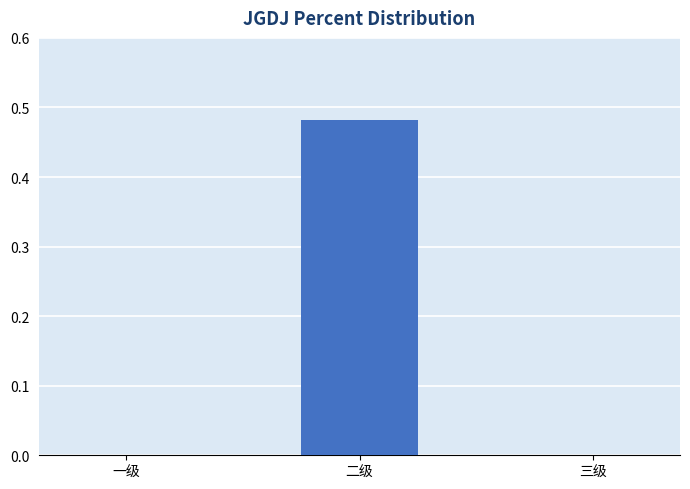

What is the average value?

0.2